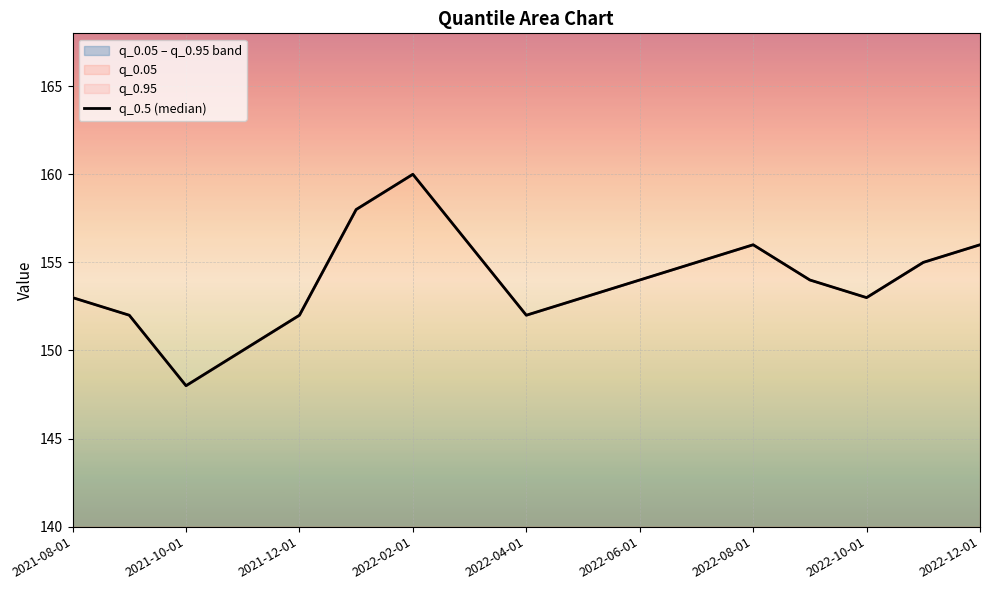

What is the difference between the second highest and minimum values?

10